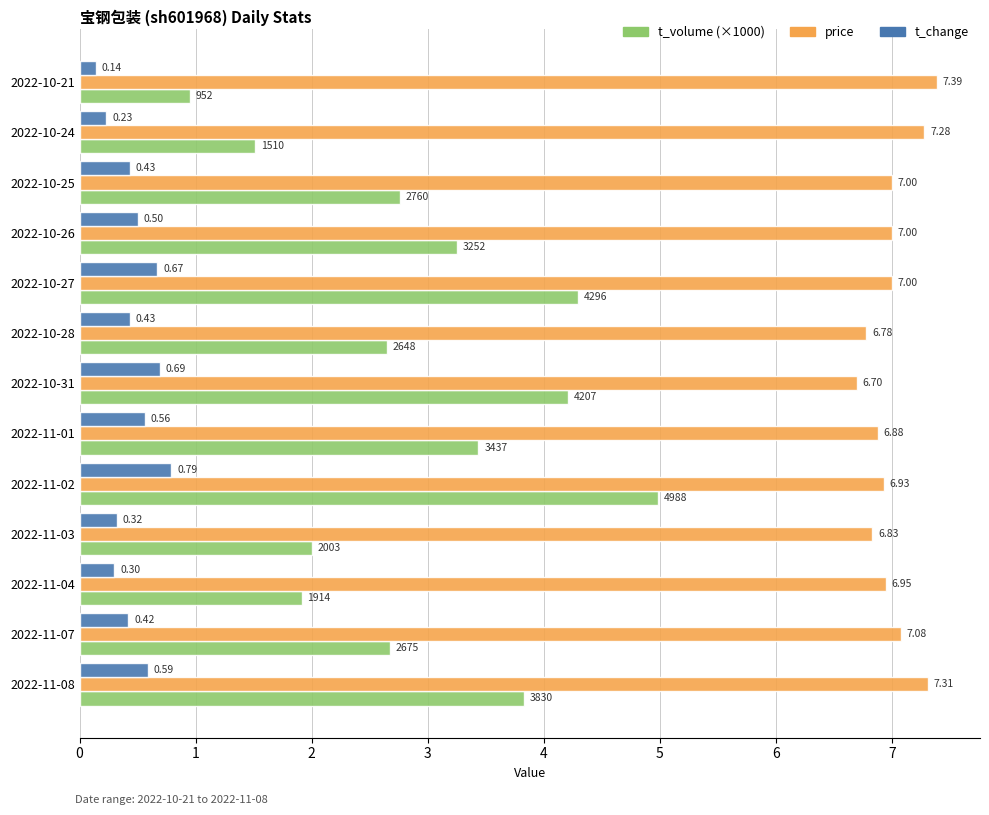

Rank the series at 2022-11-01 from highest to lowest value.

price, t_volume (×1000), t_change